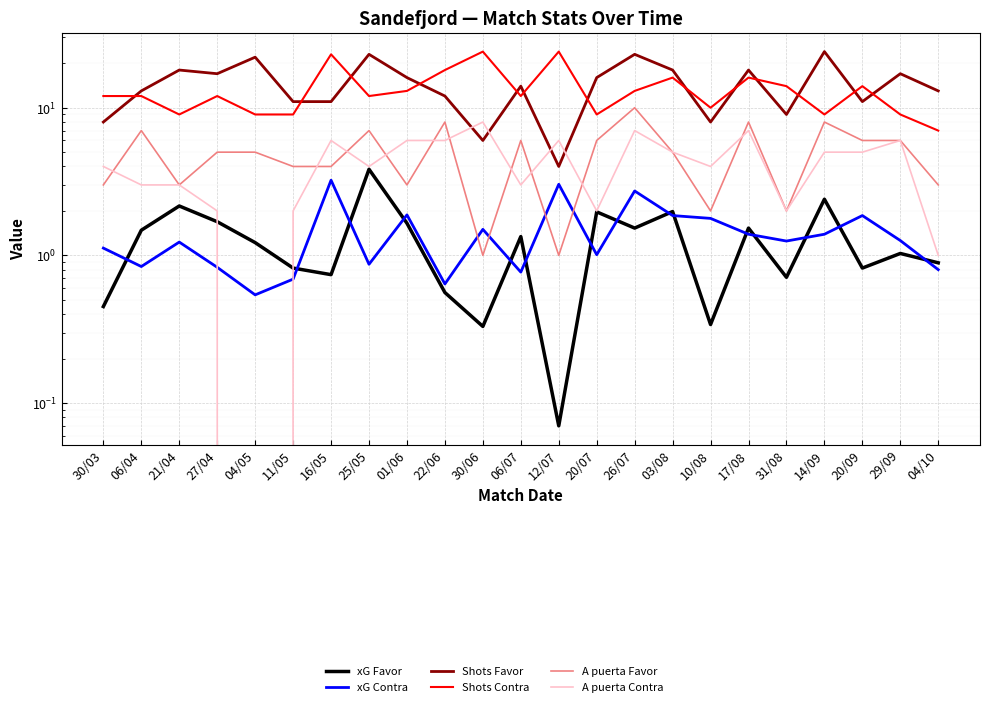

Which category has the highest value in the xG Contra series?

16/05